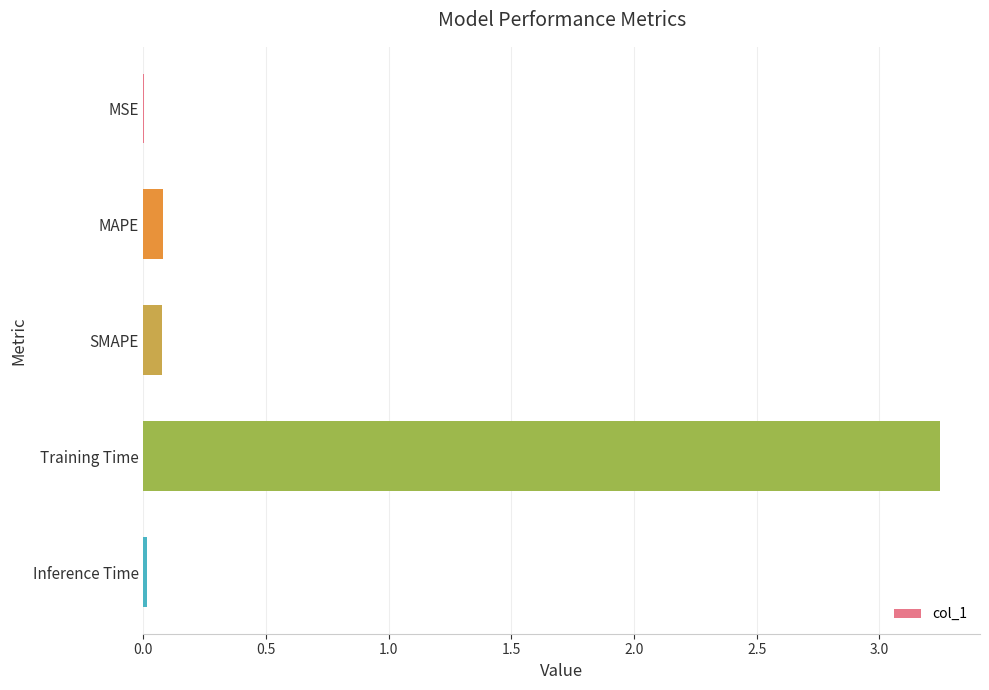

Which category has the highest value across all series?

Training Time